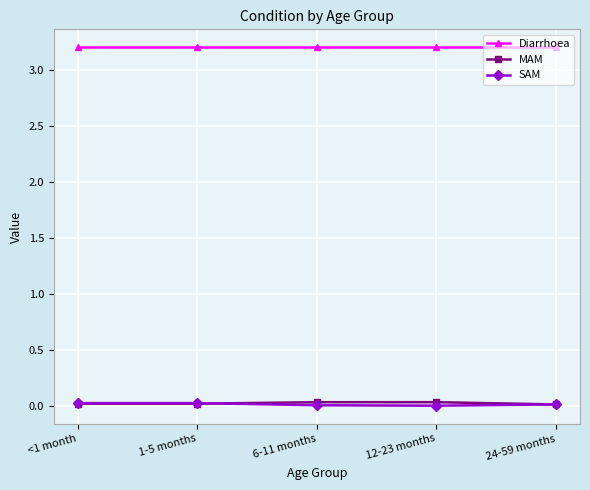

How many data points does each series have?

5